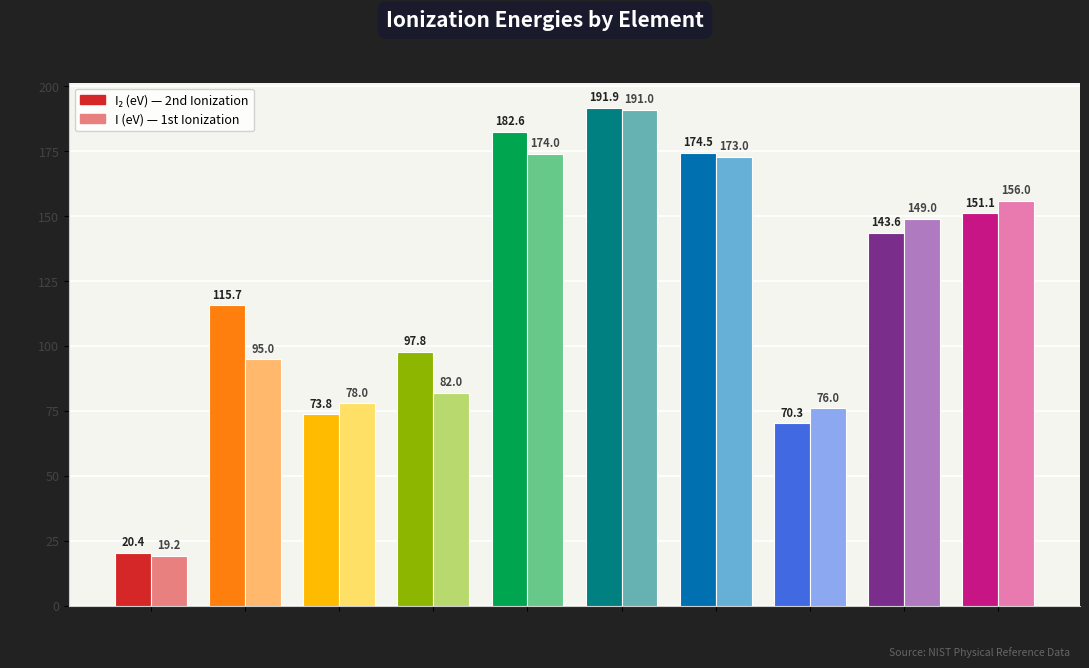

What is the difference between the second highest and minimum values in the I_2(eV) series?

162.2